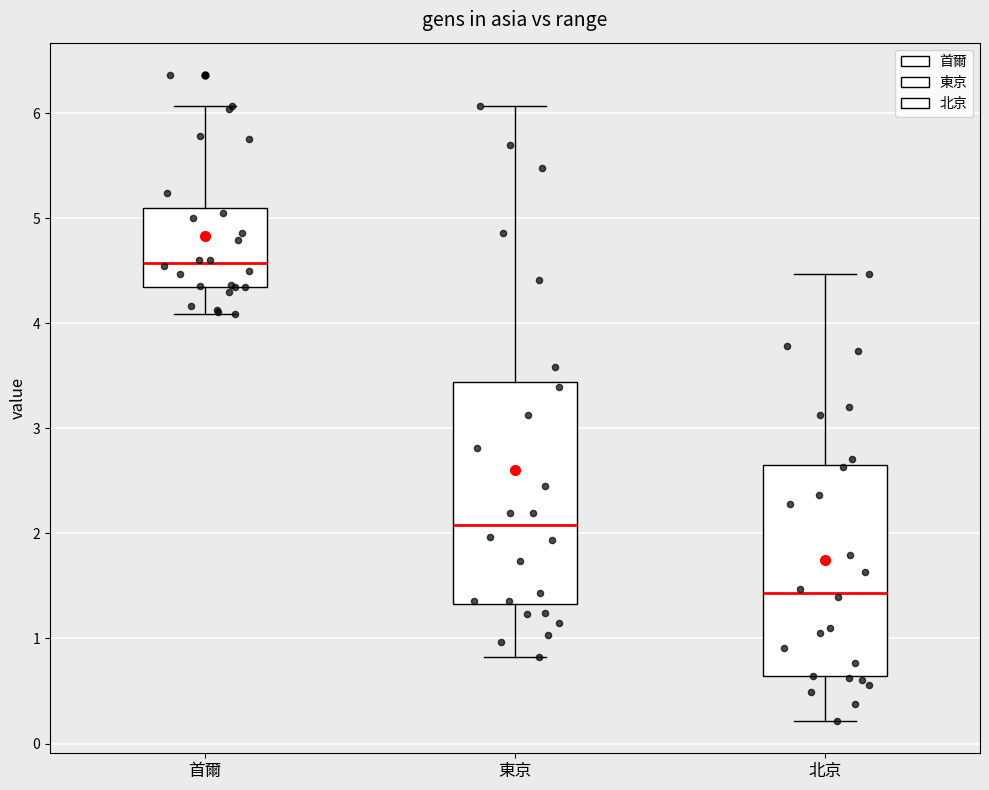

Where does the upper whisker of the box for 首爾 end on the y-axis? The values are not printed on the chart, so give them approximately, as read against the axis.

6.1